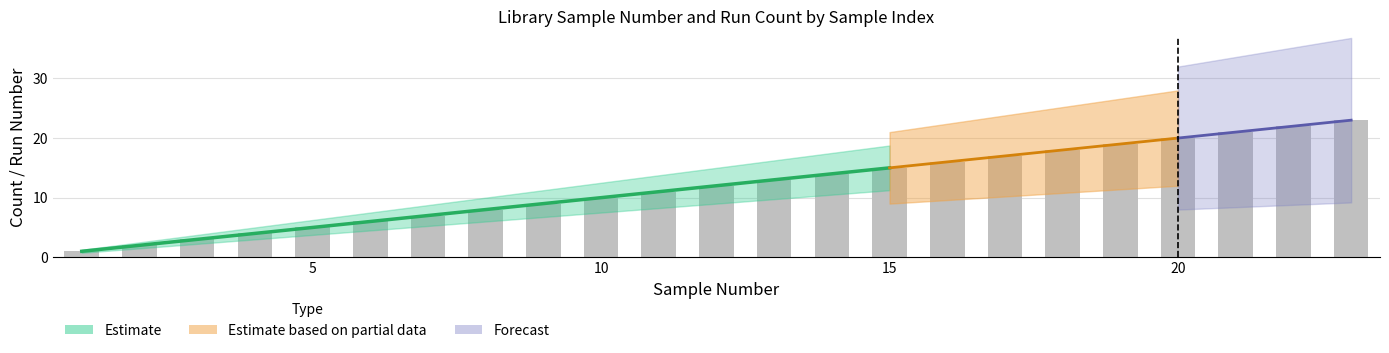

Rank the categories by value from highest to lowest.

23, 22, 21, 20, 19, 18, 17, 16, 15, 14, 13, 12, 11, 10, 9, 8, 7, 6, 5, 4, 3, 2, 1